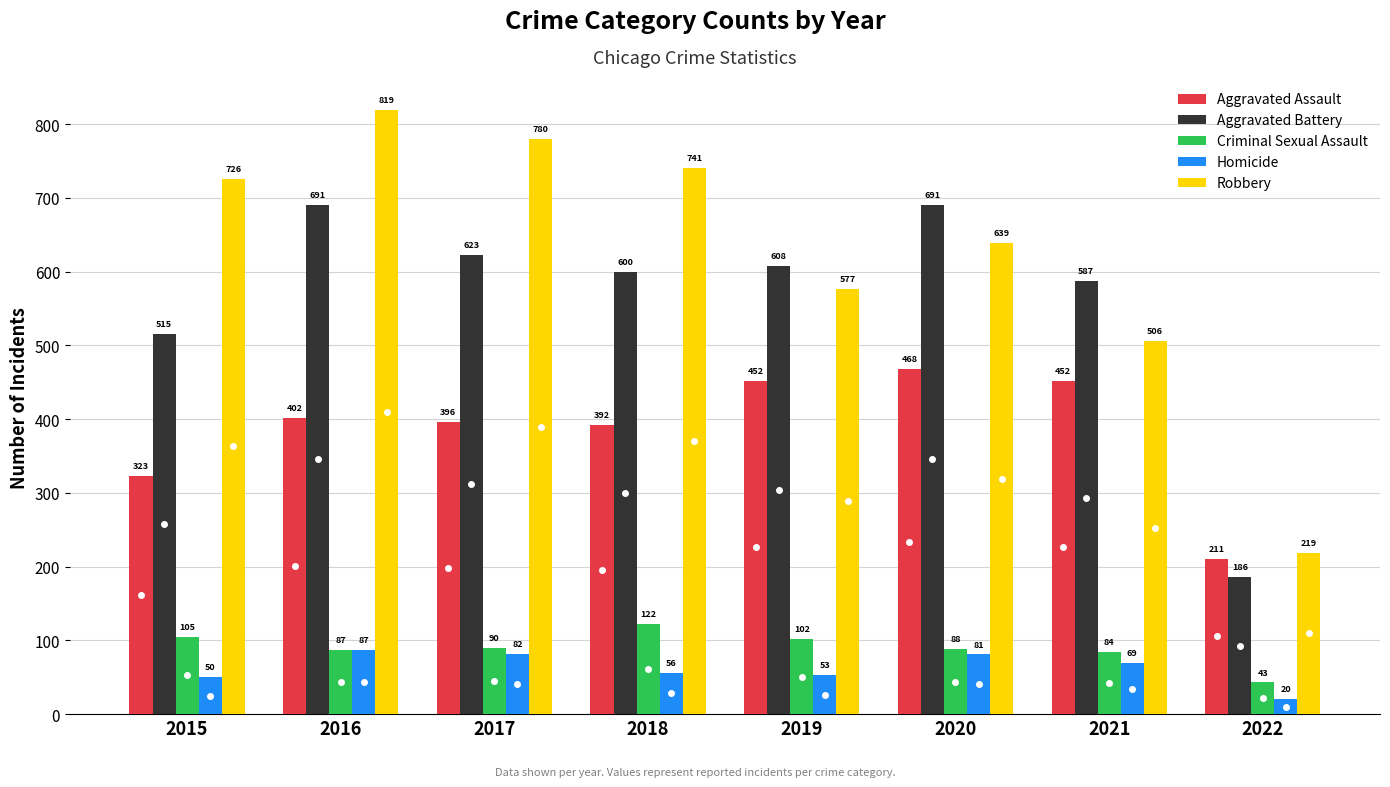

How many data points in Aggravated Assault are less than 402?

4